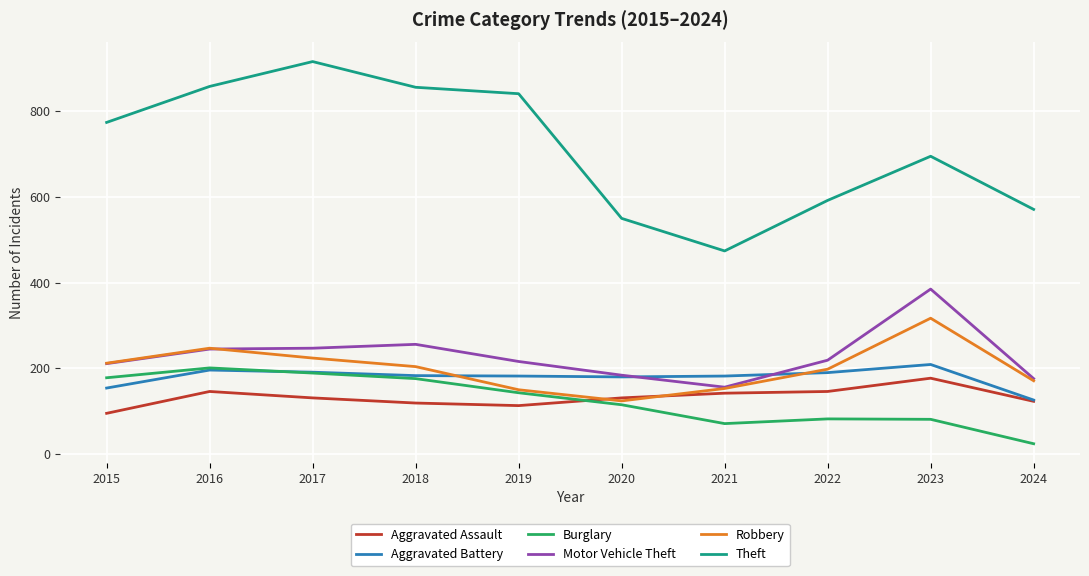

At 2023, list the series in order from smallest to largest.

Burglary, Aggravated Assault, Aggravated Battery, Robbery, Motor Vehicle Theft, Theft